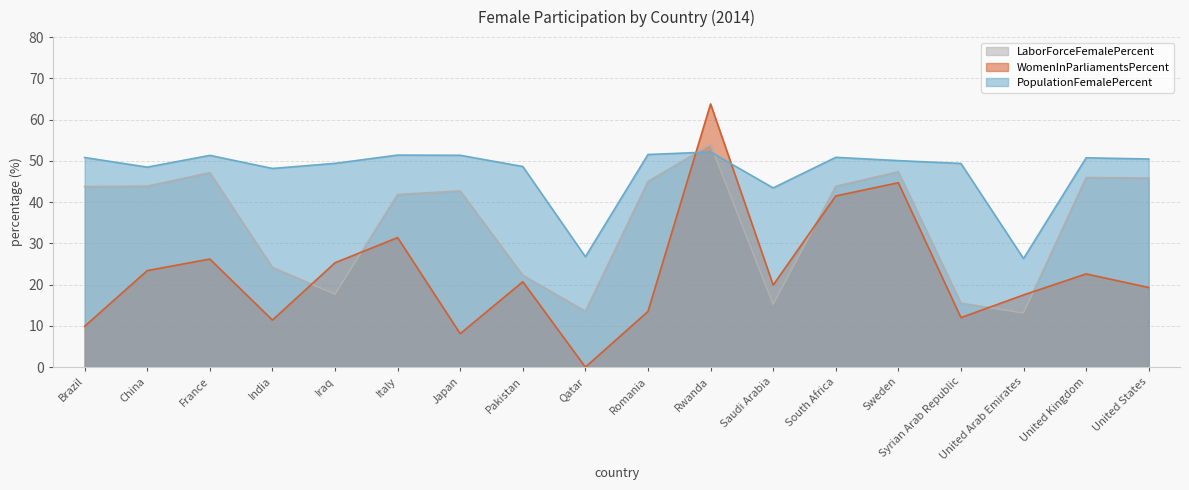

Between United Arab Emirates and India, which is larger?

India